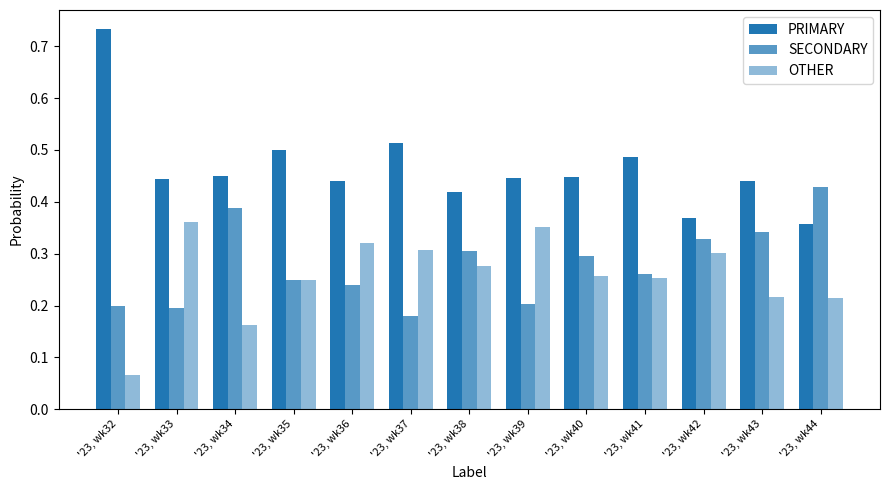

What is the value of the OTHER bar at the 1st from the left?

0.1